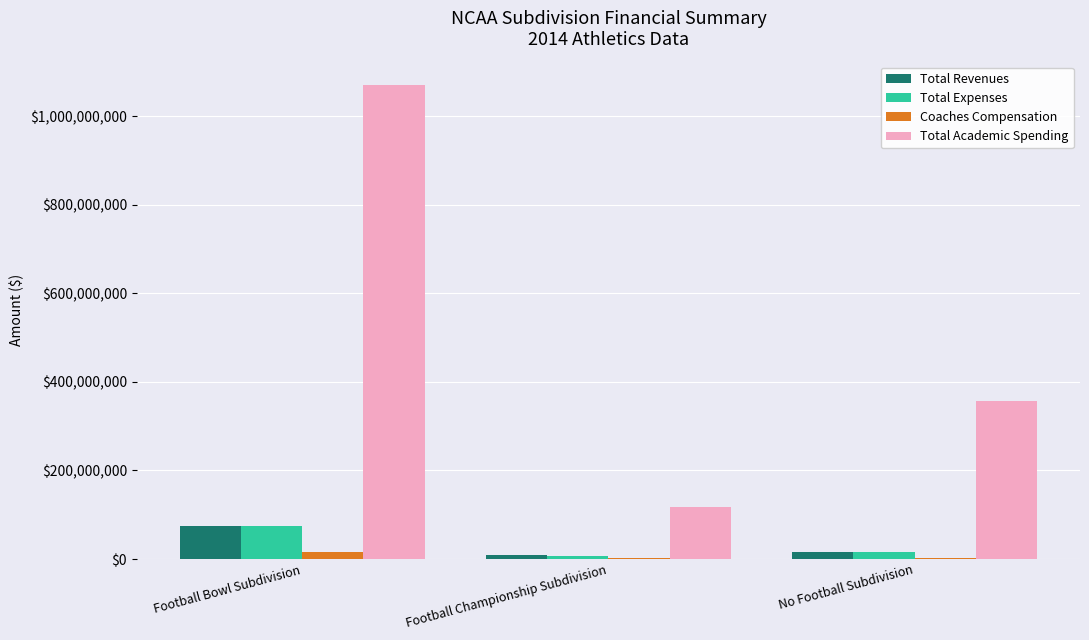

At which category is the sum across all series the highest?

Football Bowl Subdivision